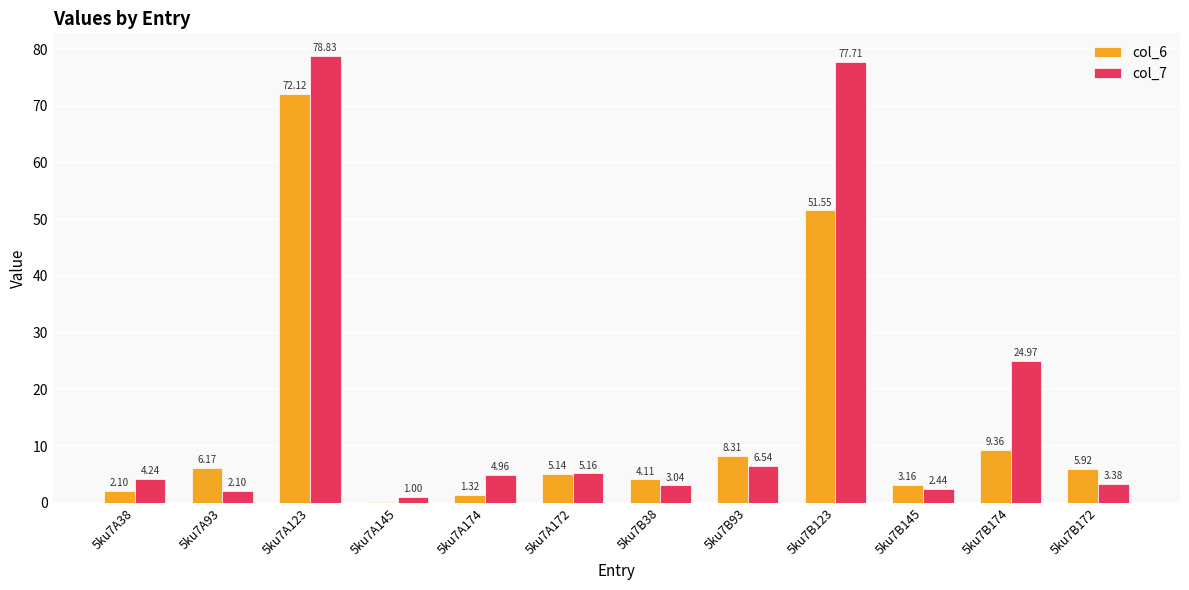

Which series changed the most between 5ku7A38 and 5ku7A93?

col_6